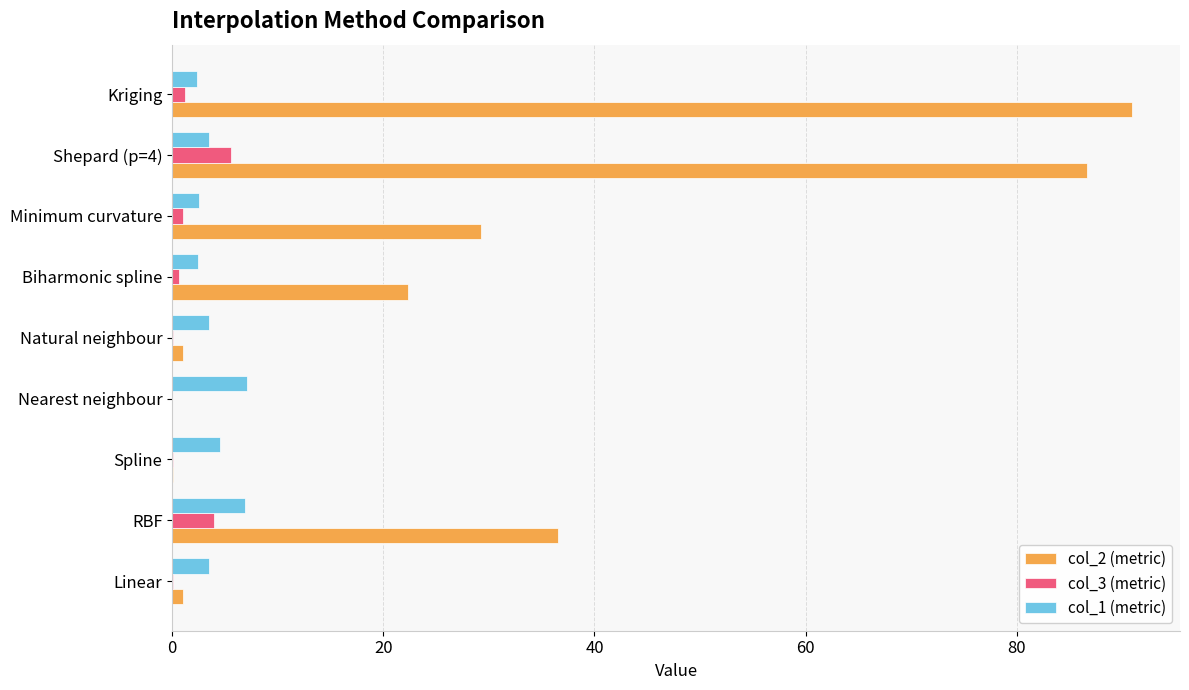

What is the total value across all series at RBF?

47.4